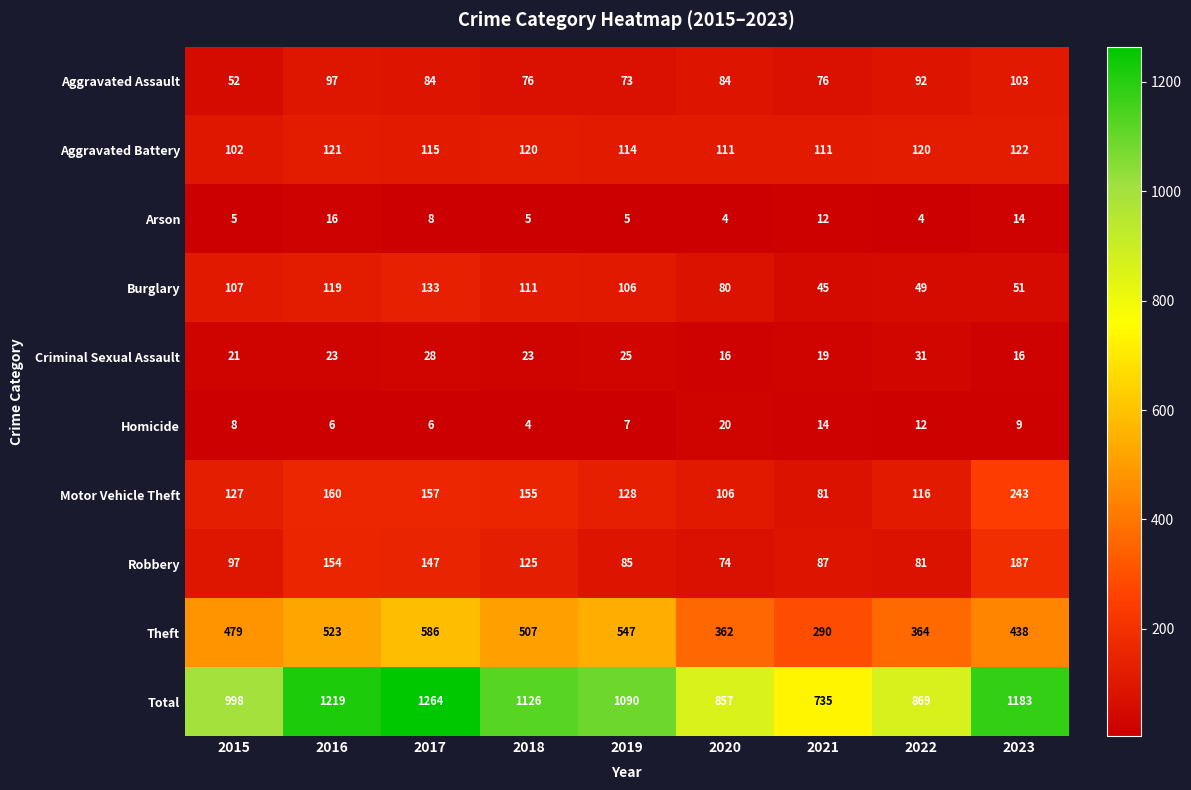

At how many categories does at least one series exceed 855?

8